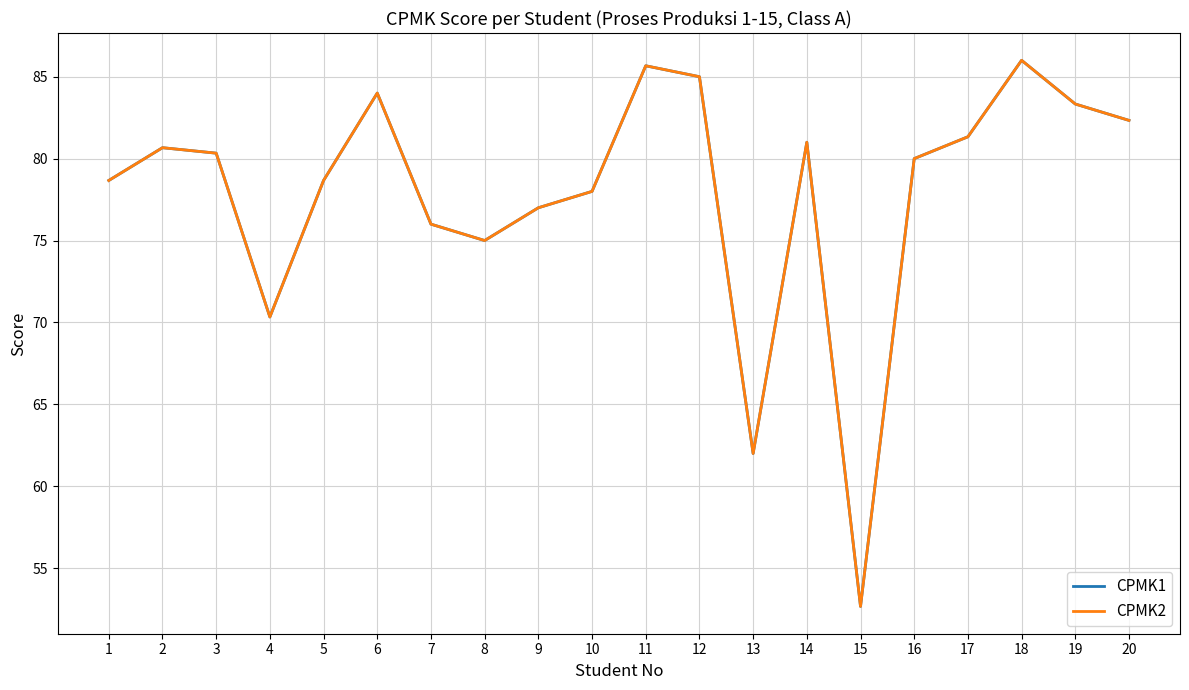

Does the chart display data point markers on the line(s)?

No